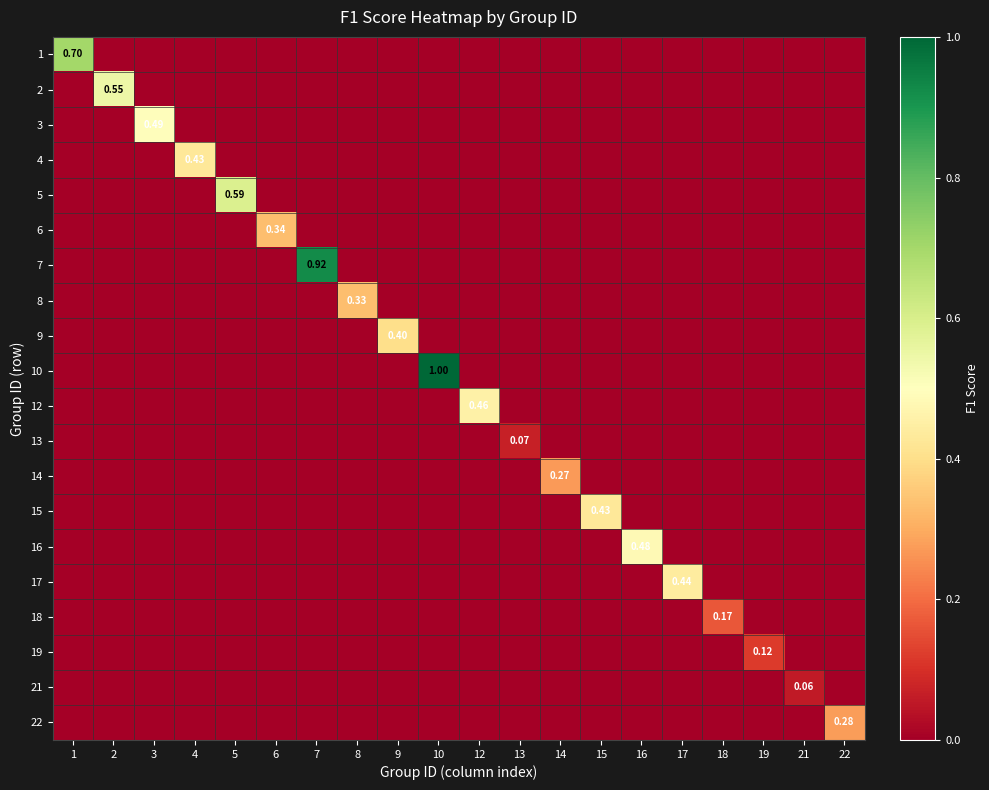

Where is 18 nearest to the value 0?

1